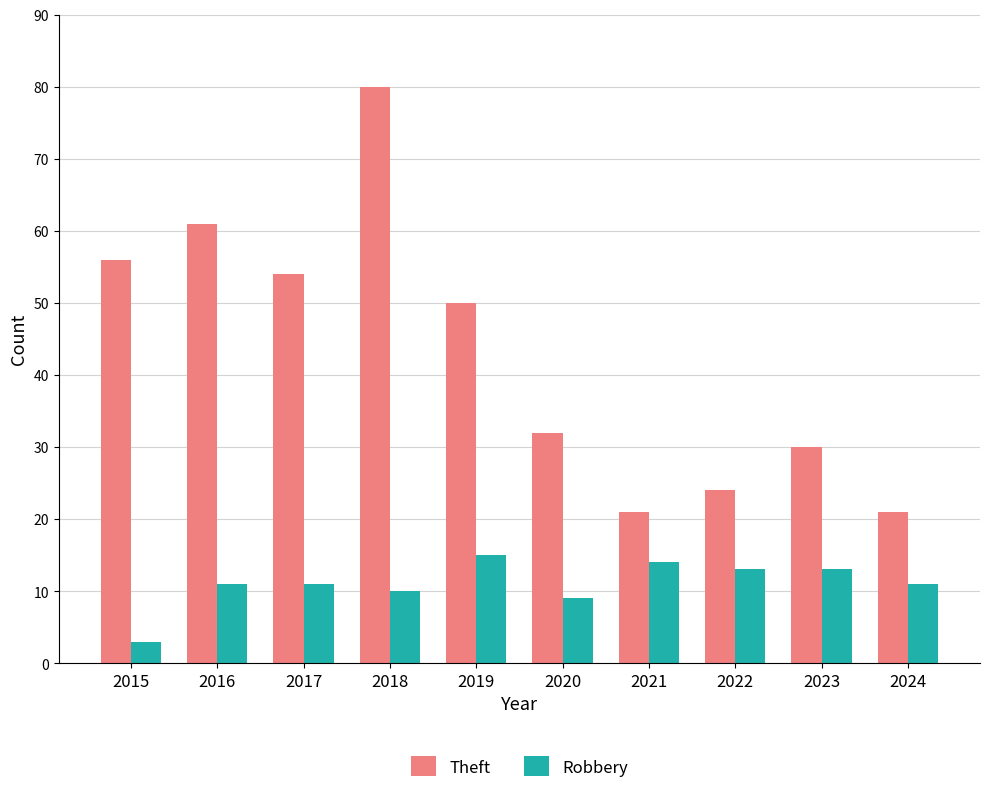

Reading left to right, transcribe all the data shown in this chart.

Theft: 56	61	54	80	50	32	21	24	30	21
Robbery: 3	11	11	10	15	9	14	13	13	11